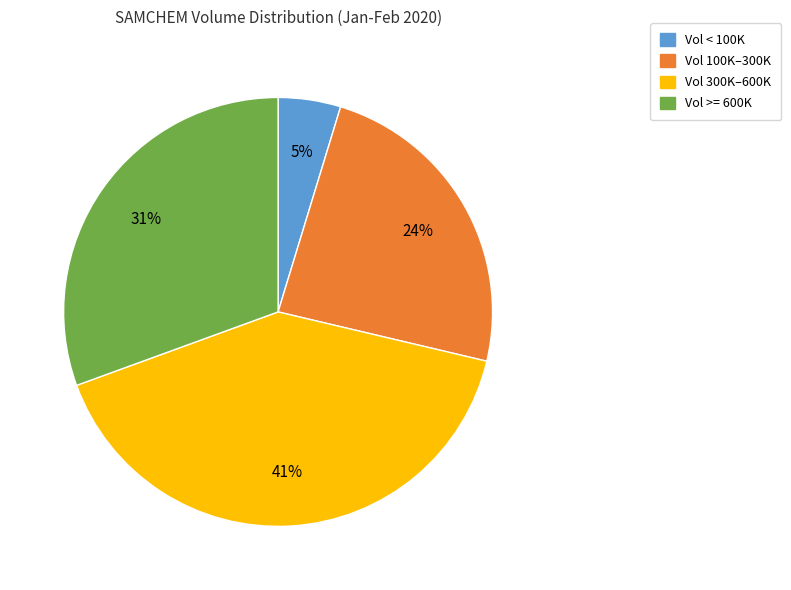

How many segments does this pie chart have?

4